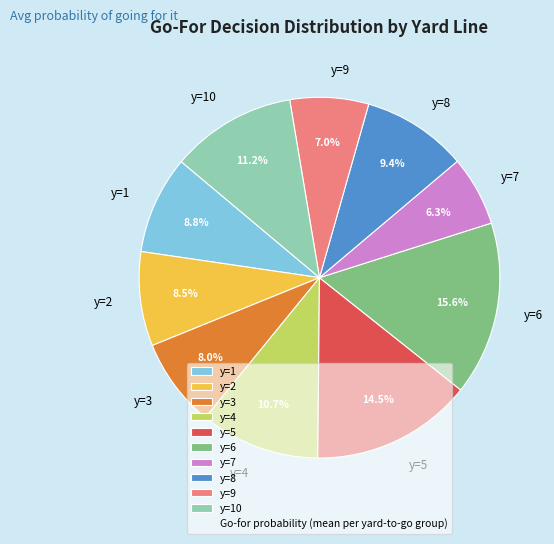

The y=8 slice represents 17% of the pie. True or false?

False